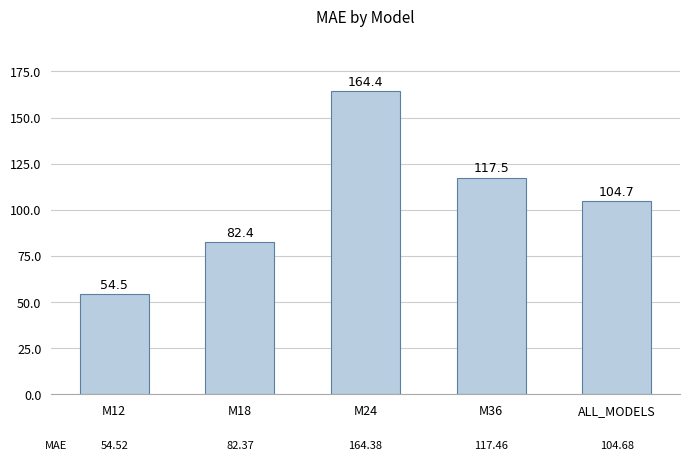

What is the difference between the second highest and minimum values?

62.9